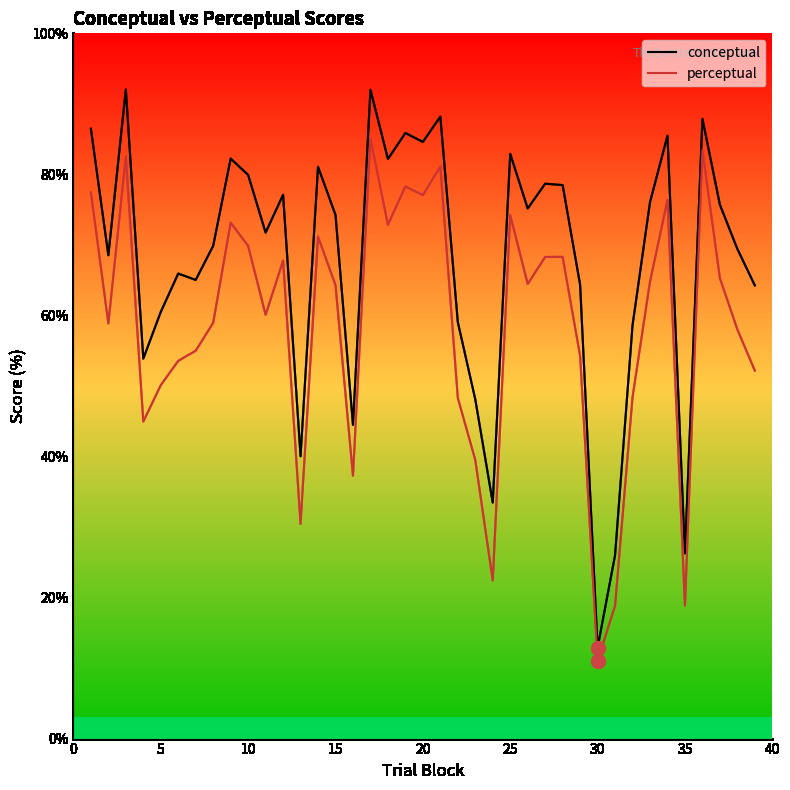

Which series has the widest spread of values?

conceptual